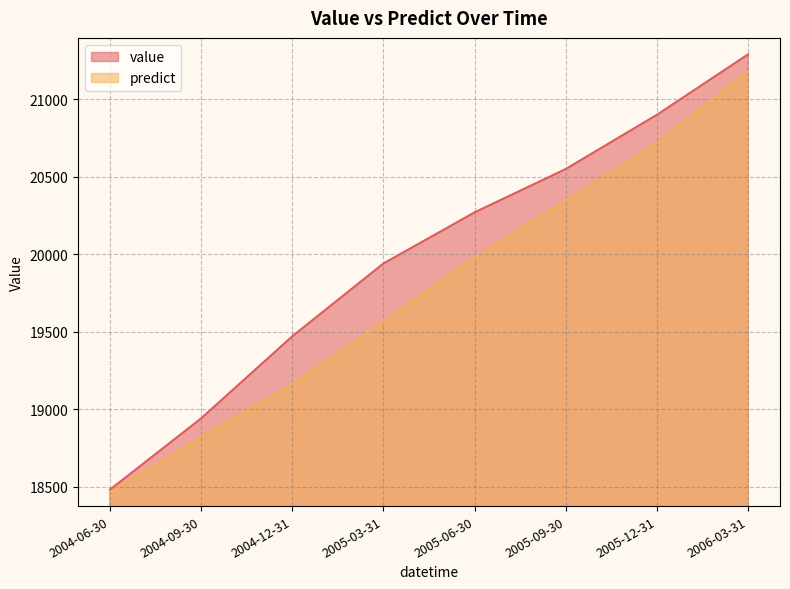

What are all the series names shown in the legend?

value, predict